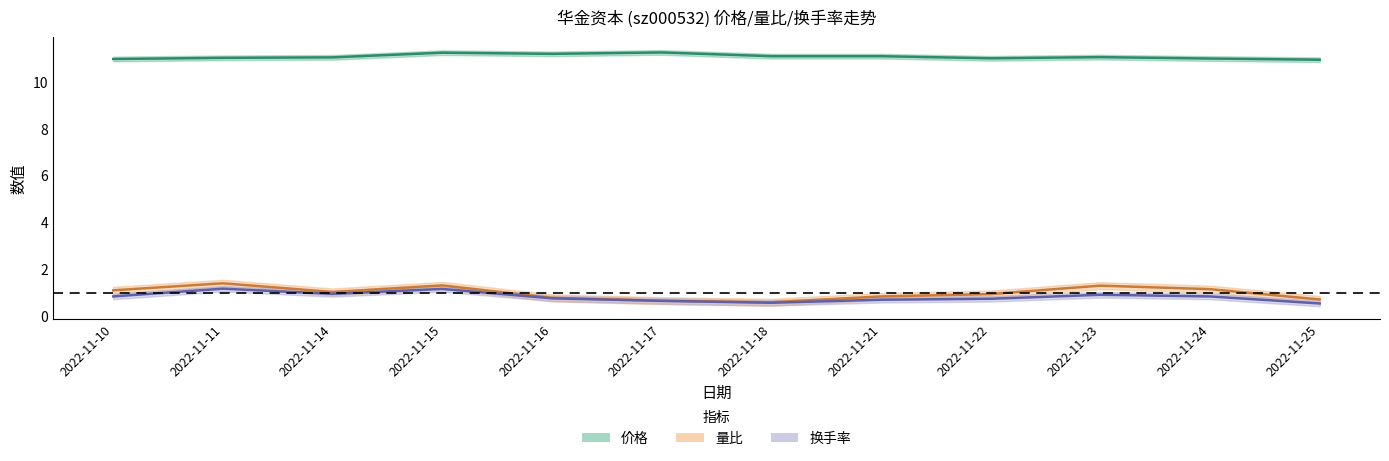

What are all the series names shown in the legend?

价格, 量比, 换手率